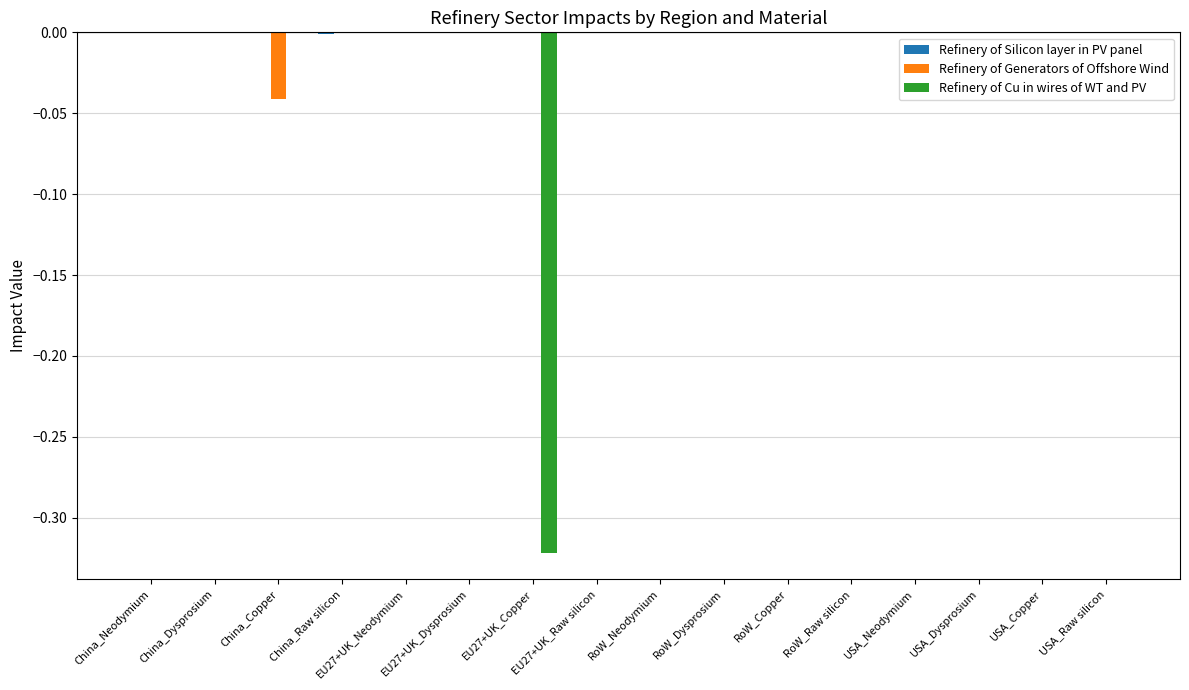

The Refinery of Cu in wires of WT and PV series shows 0.0 at China_Copper. True or false?

True